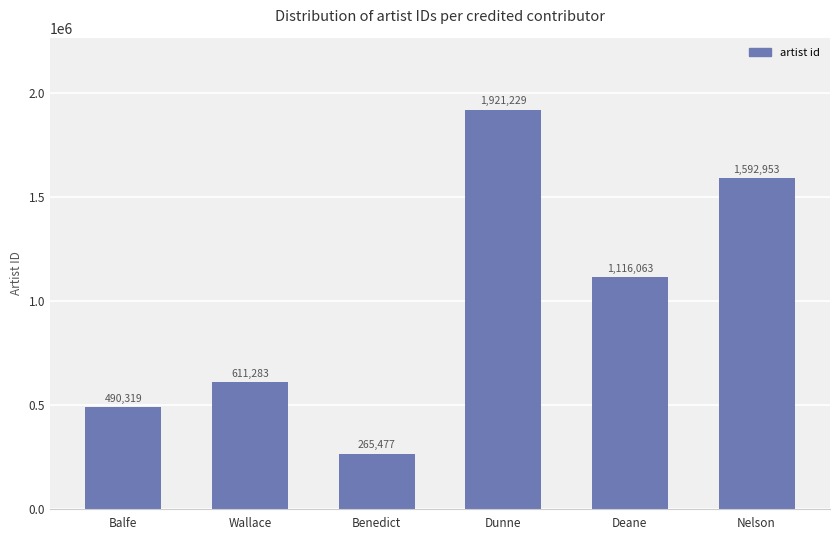

At which label does the data first exceed 1116063?

Dunne